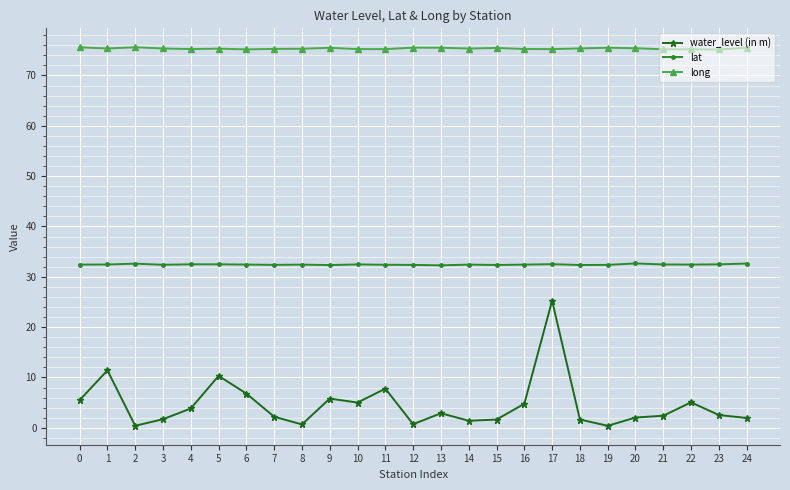

Rank the series by their maximum value, from lowest to highest.

water_level (in m), lat, long